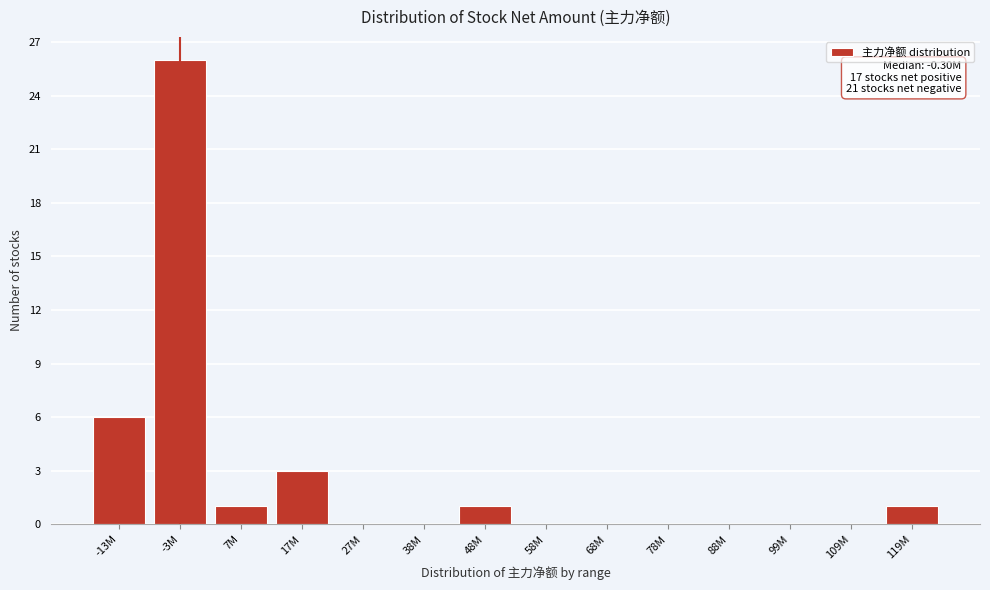

Reading left to right, extract all data points from this chart.

-13M=6	-3M=26	7M=1	17M=3	27M=0	38M=0	48M=1	58M=0	68M=0	78M=0	88M=0	99M=0	109M=0	119M=1